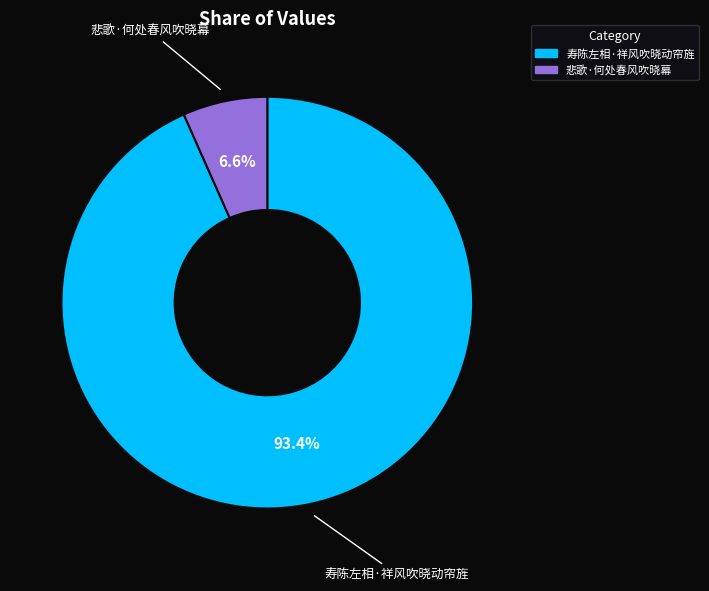

How many slices are in this pie chart?

2